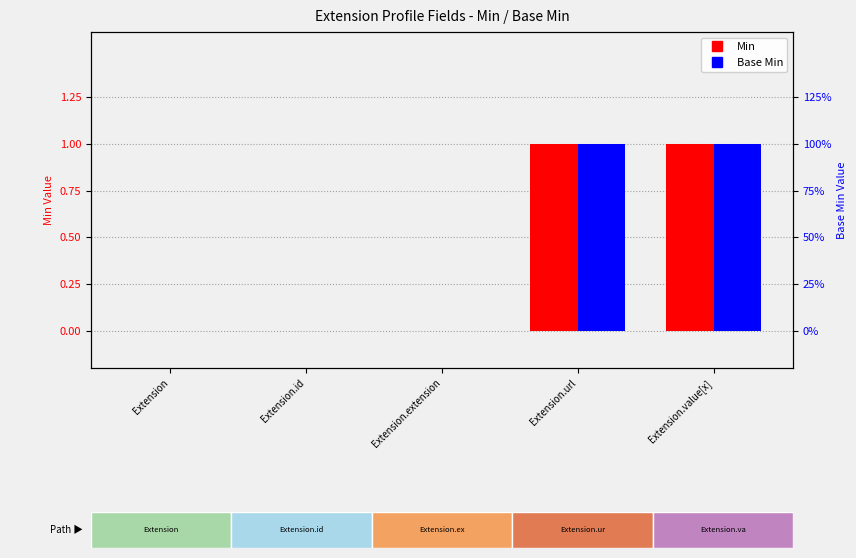

Which label corresponds to the largest value in the chart?

Extension.url